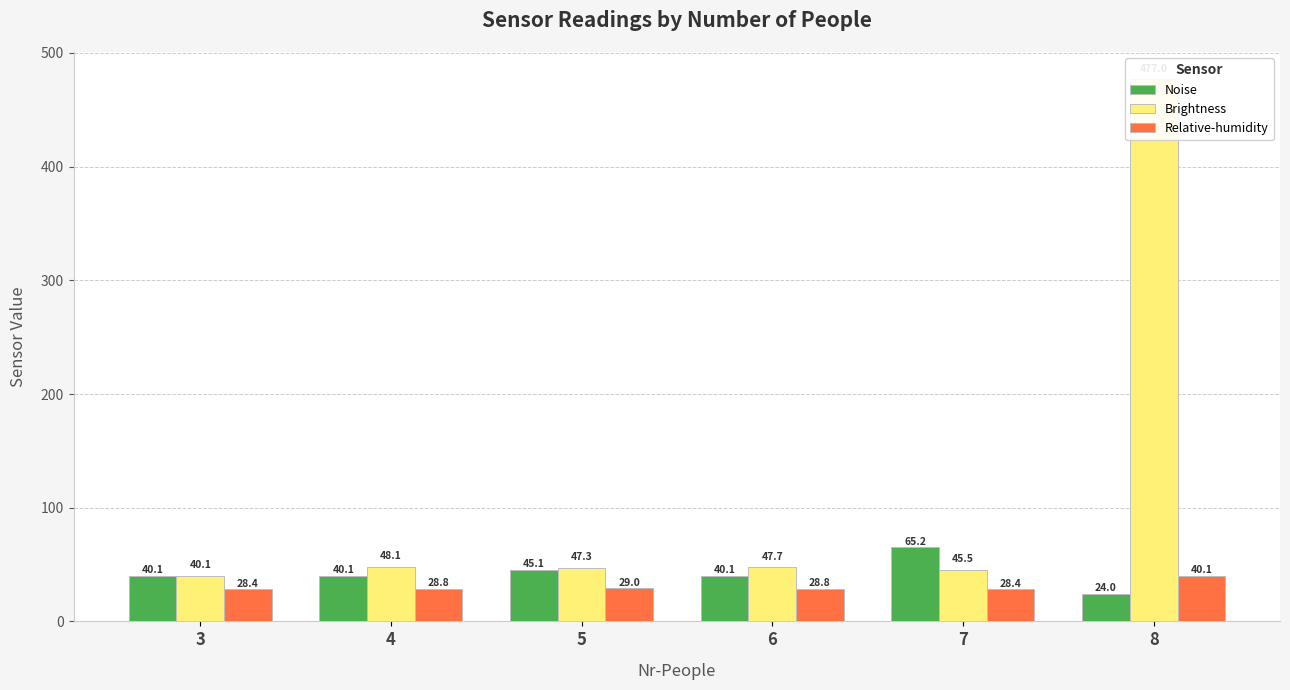

The value of Relative-humidity at 3 is 28.4. True or false?

True